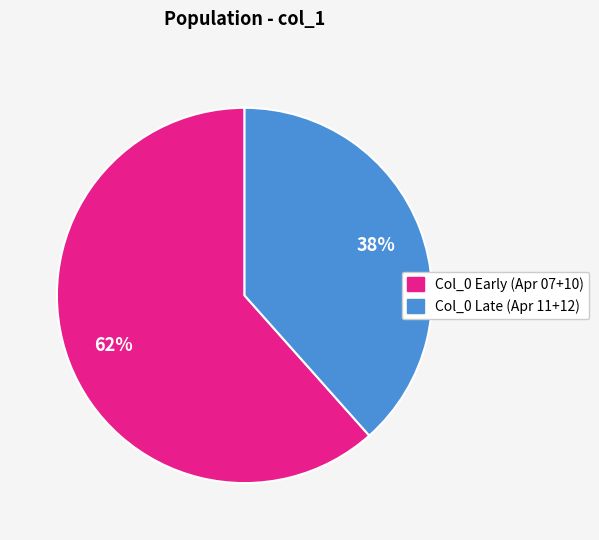

Is there any slice that represents more than half of the pie?

Yes